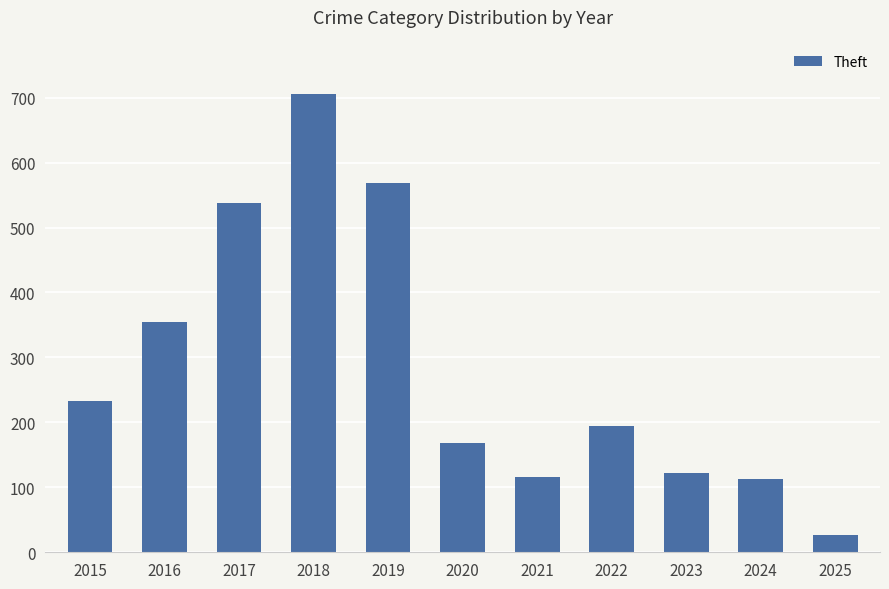

The chart shows a value of 978 at 2019. True or false?

False